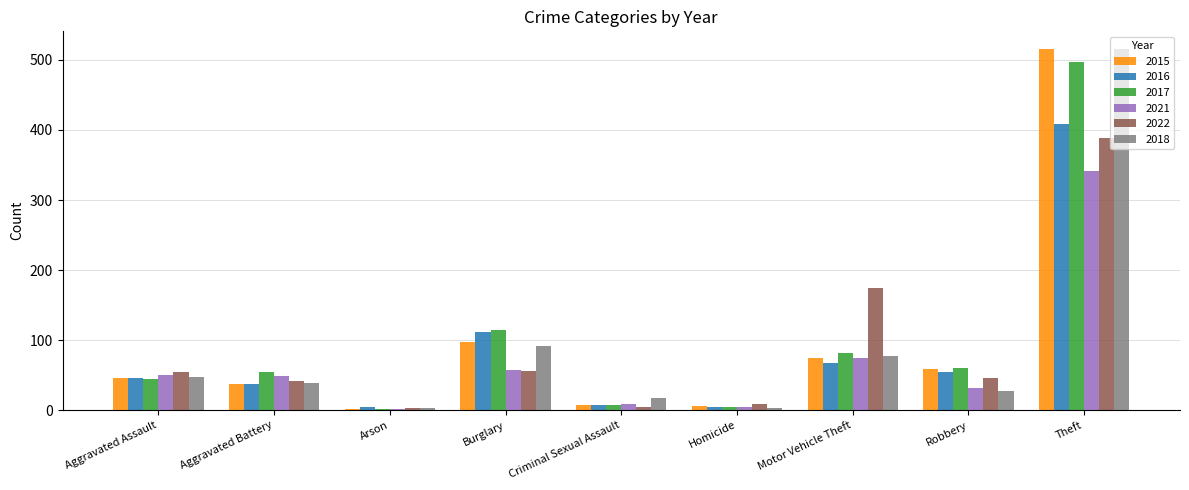

What is the sum of the 2015 values at Motor Vehicle Theft and Aggravated Assault?

121